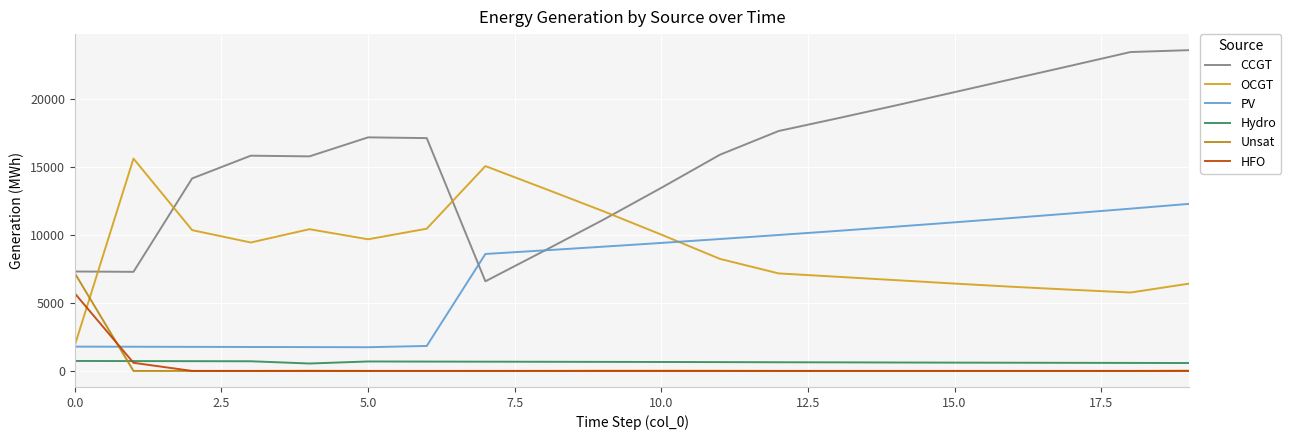

What is the maximum value for Hydro?

734